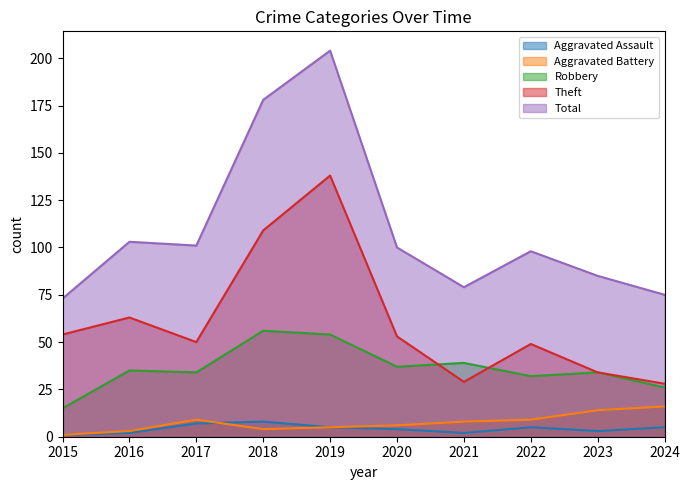

True or false: Theft has a value of 29 at 2021.

True